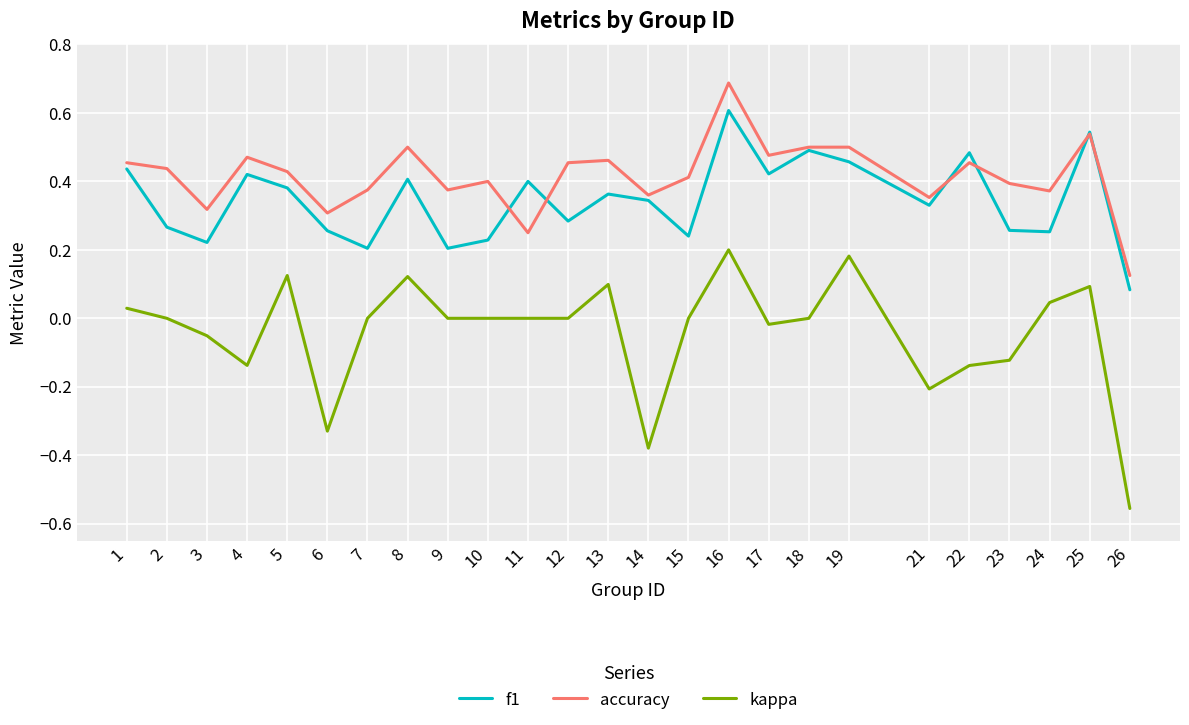

Which series has the largest range (max minus min)?

kappa